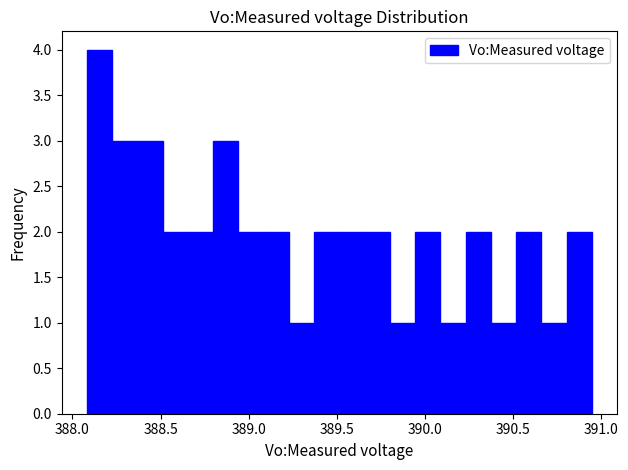

Around what value on the x-axis is the tallest bar? Give the approximate position of its centre, as read against the axis.

388.15